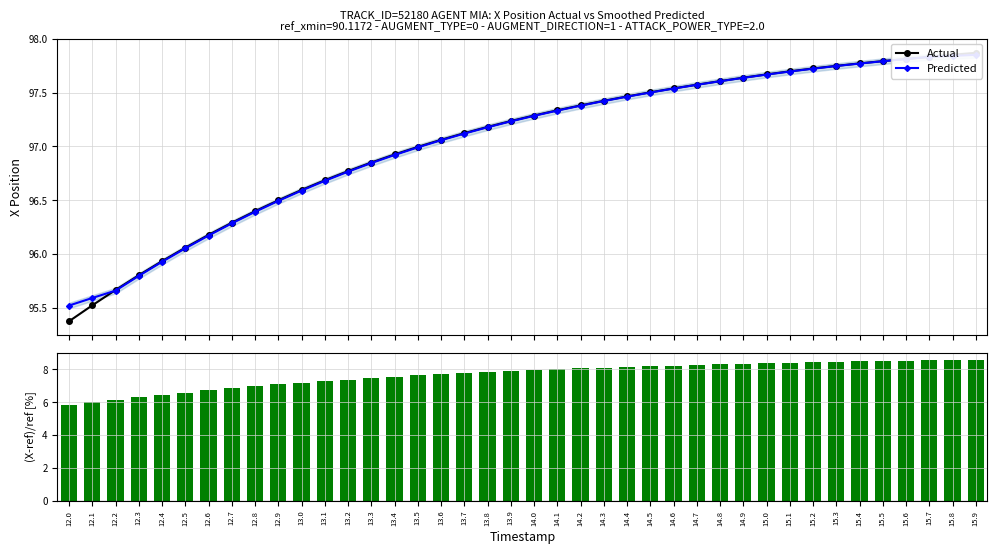

List the series in order of their peak value, highest first.

Actual, Predicted, (X-ref_xmin)/ref_xmin [%]